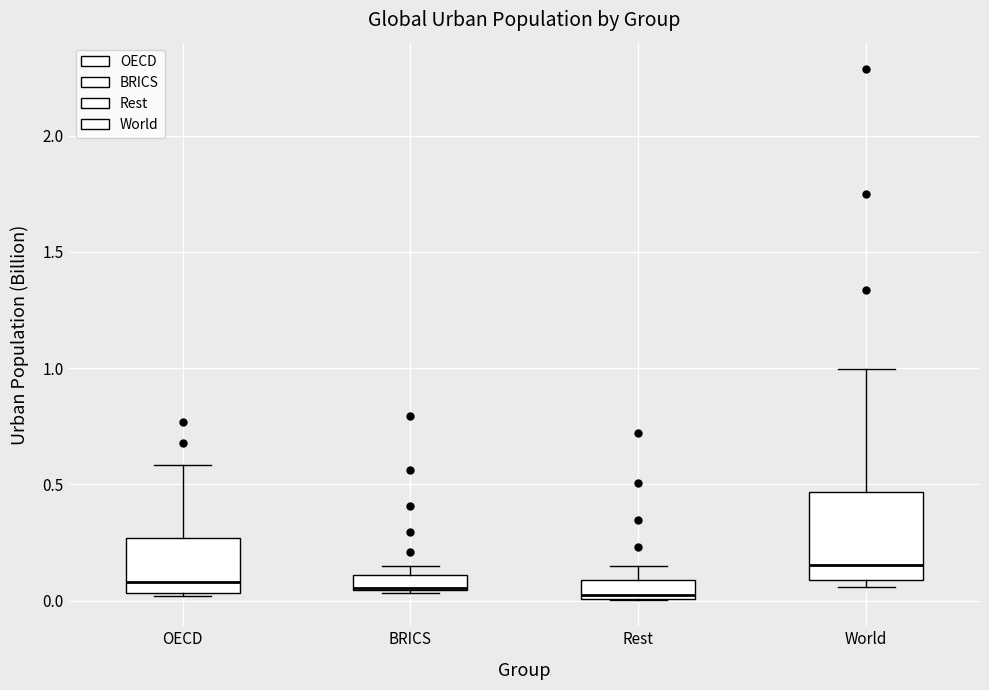

Where is the lower edge of the box for BRICS on the y-axis? The values are not printed on the chart, so give them approximately, as read against the axis.

0.05